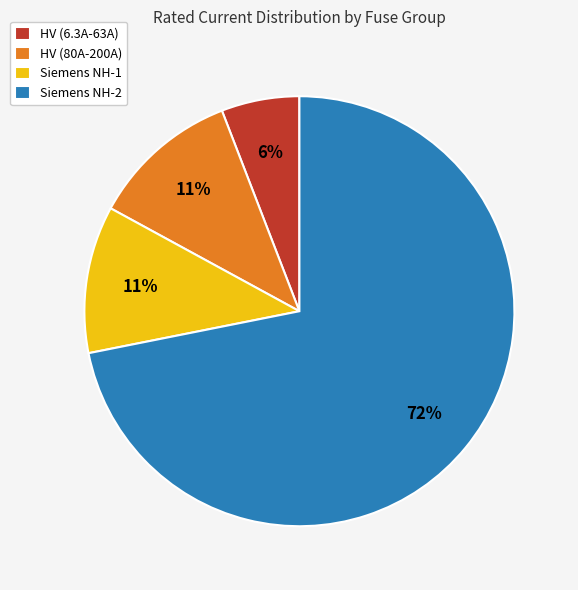

Between HV (6.3A-63A) and Siemens NH-2, which is larger?

Siemens NH-2